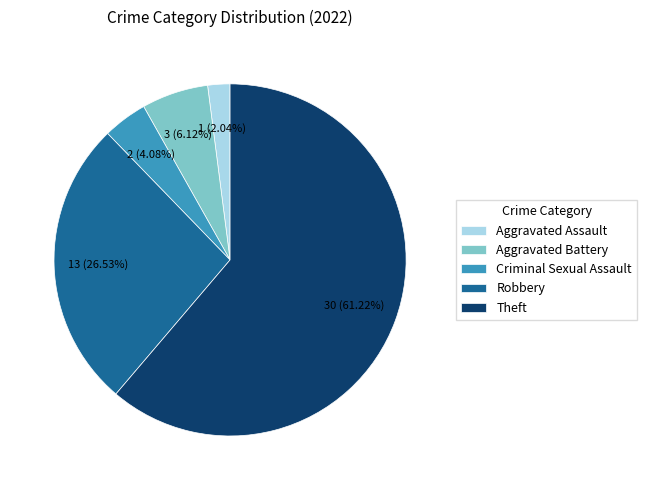

Which category has the smallest portion of the pie?

Aggravated Assault